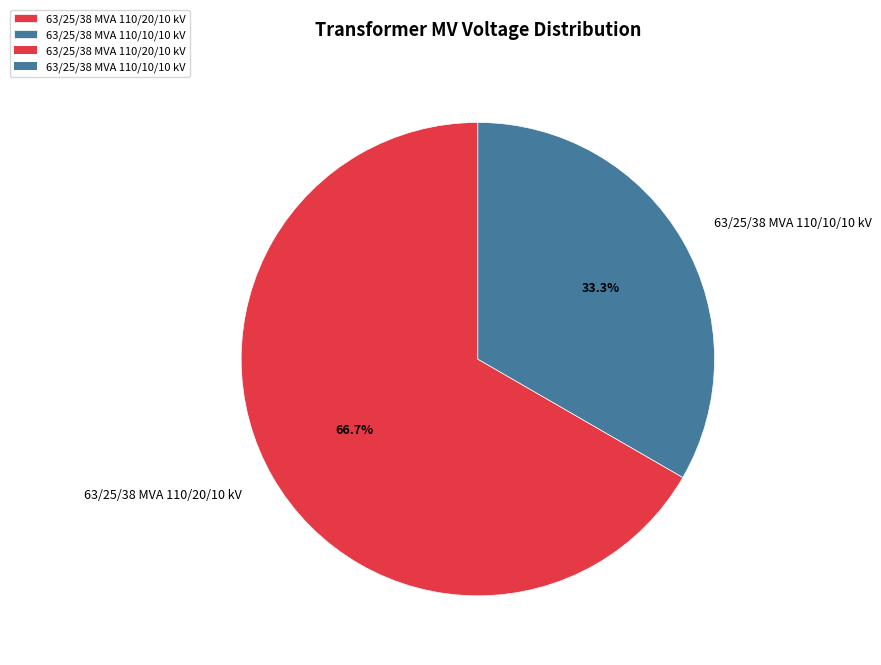

To the nearest percent, what is the combined percentage of 63/25/38 MVA 110/20/10 kV and 63/25/38 MVA 110/10/10 kV?

100%